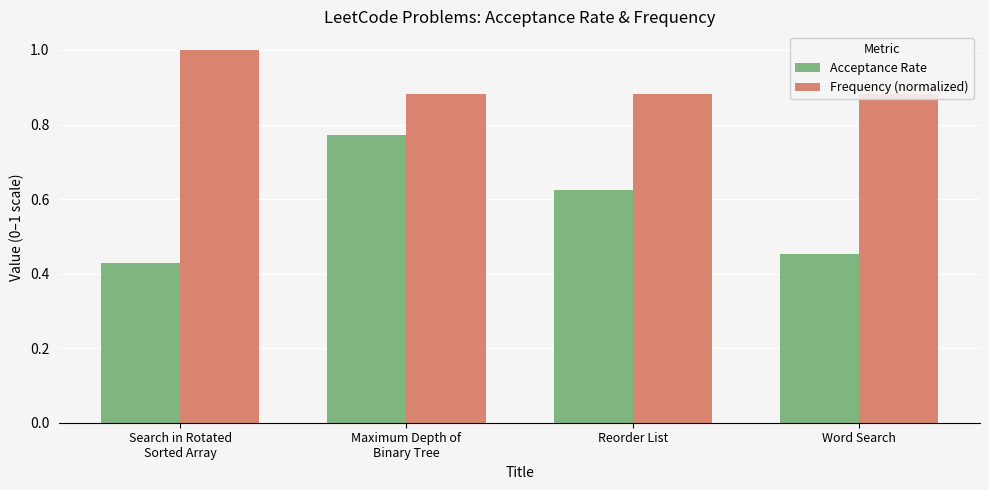

What is the lowest value of the Acceptance Rate series?

0.4